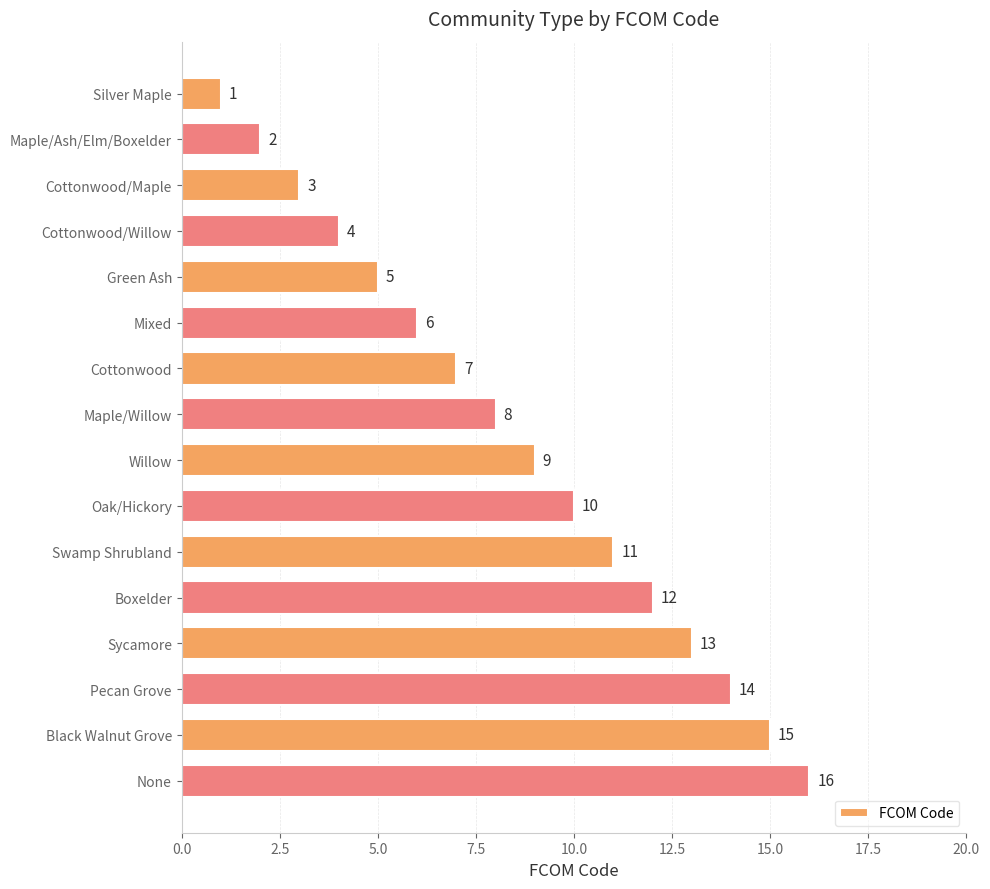

What is the difference between the values at Black Walnut Grove and Maple/Ash/Elm/Boxelder?

13